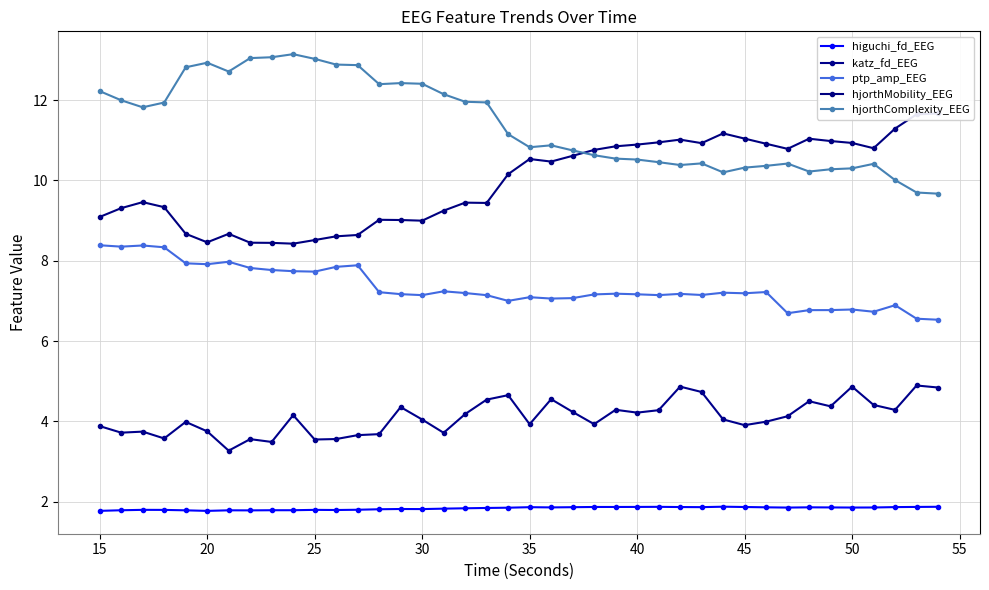

How many lines are shown in the chart?

5